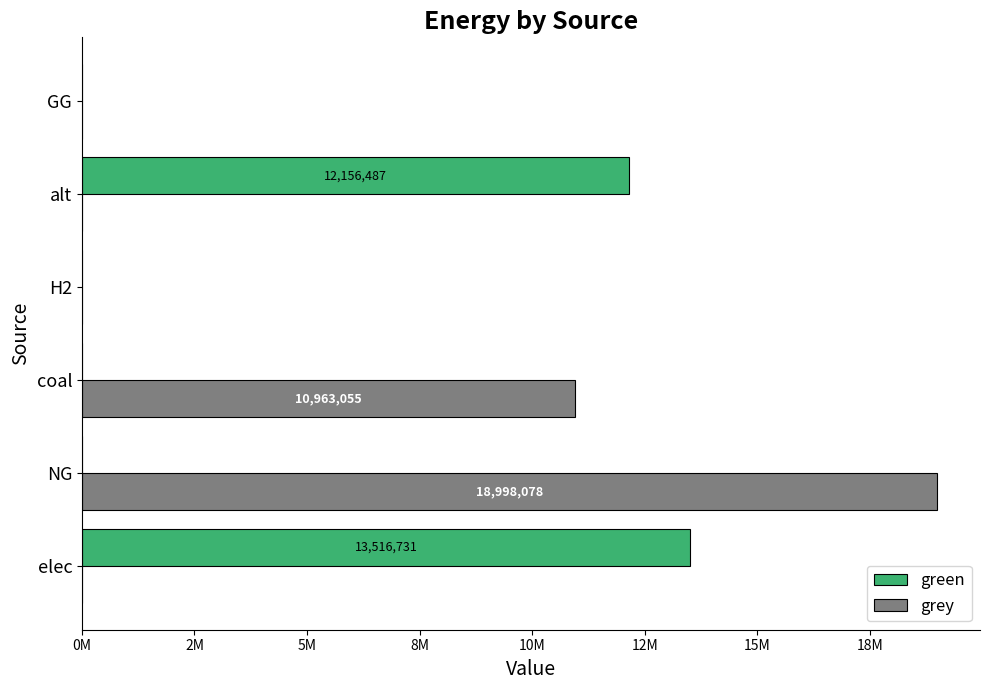

What are all the series names shown in the legend?

green, grey